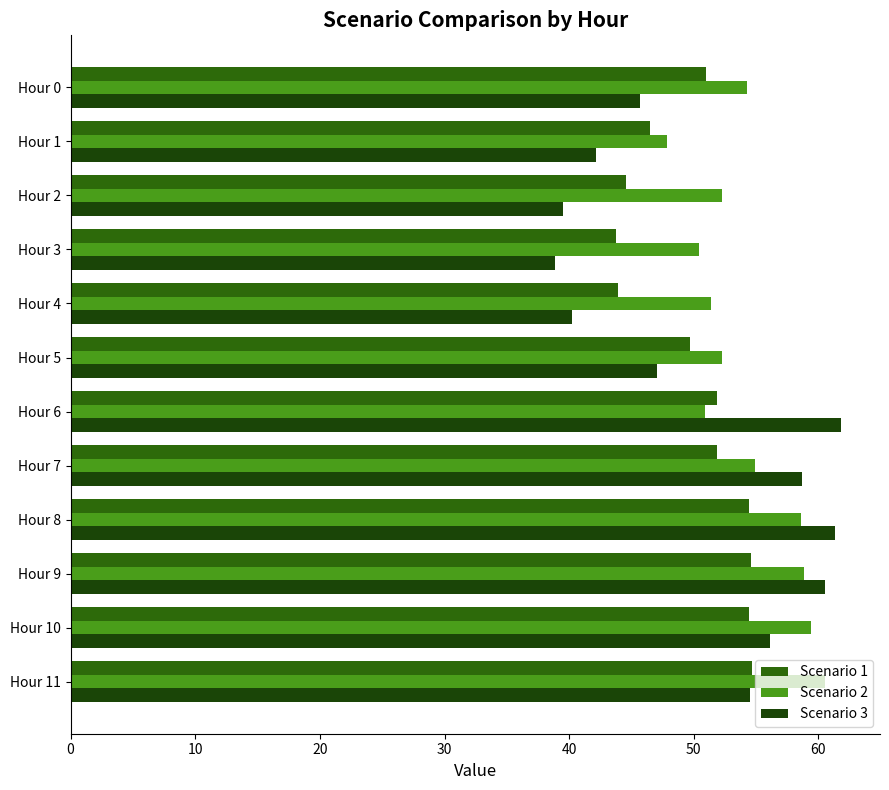

What is the difference between the maximum and minimum values in the Scenario 3 series?

23.0